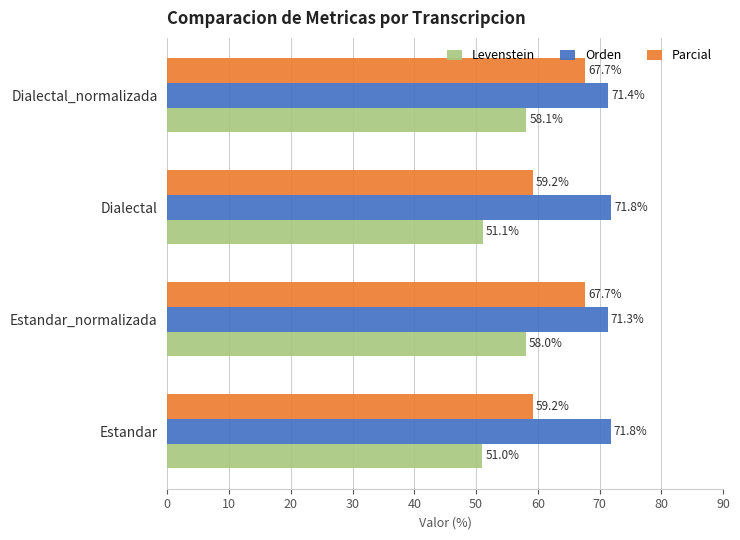

At how many categories does at least one series exceed 64?

4